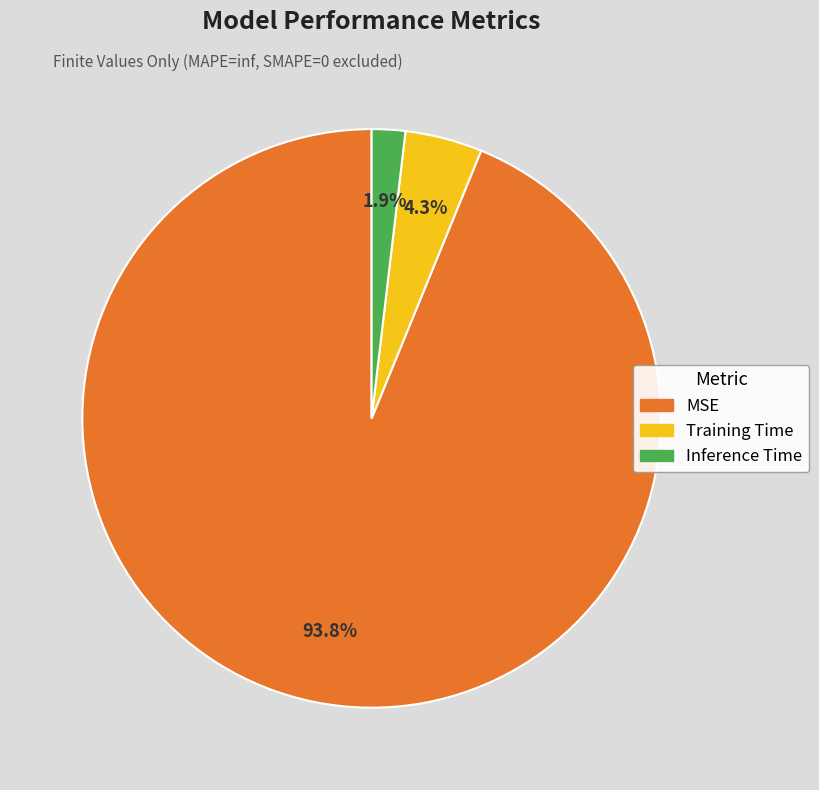

Is it true that Inference Time is 2% of the pie?

True